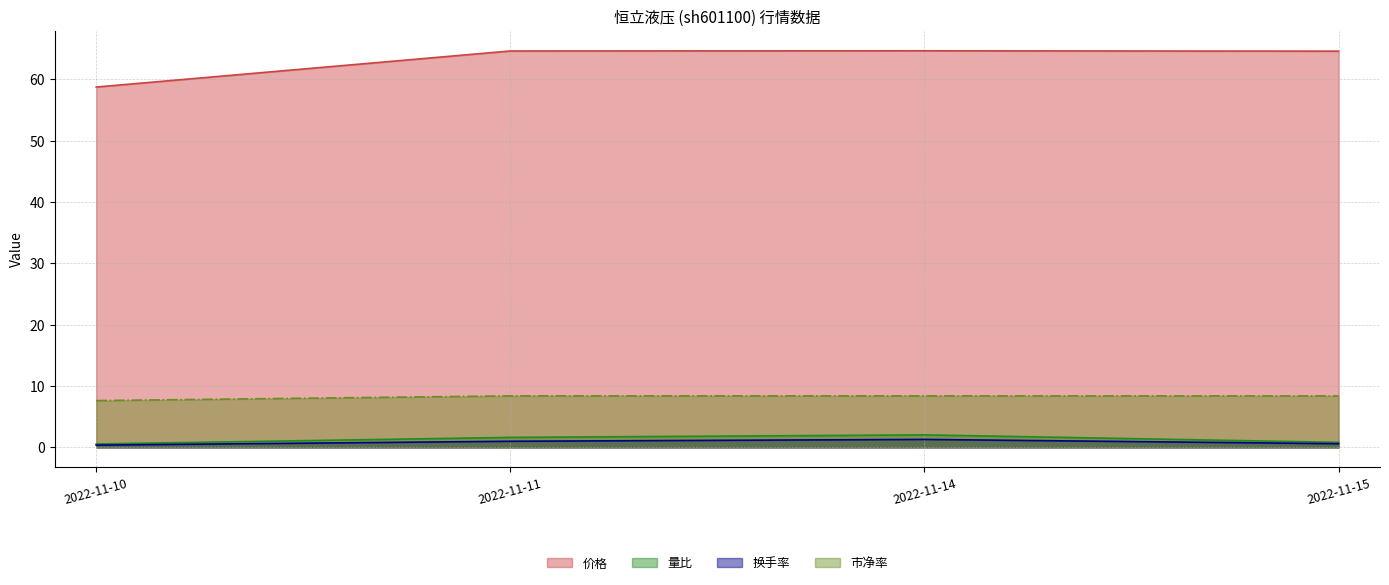

Which has a higher value, 2022-11-15 or 2022-11-14?

2022-11-14